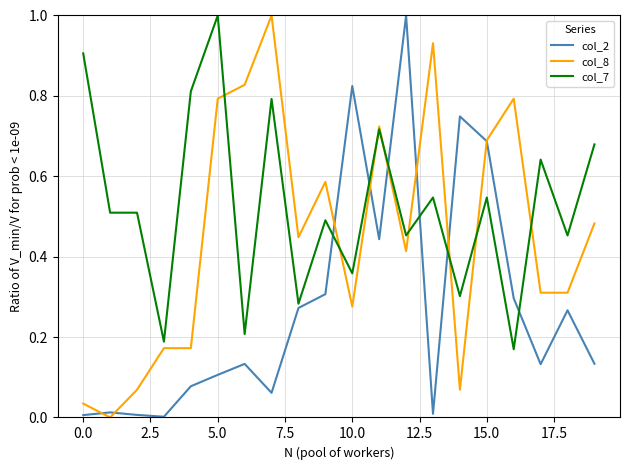

Which series has the largest total across all categories?

col_7